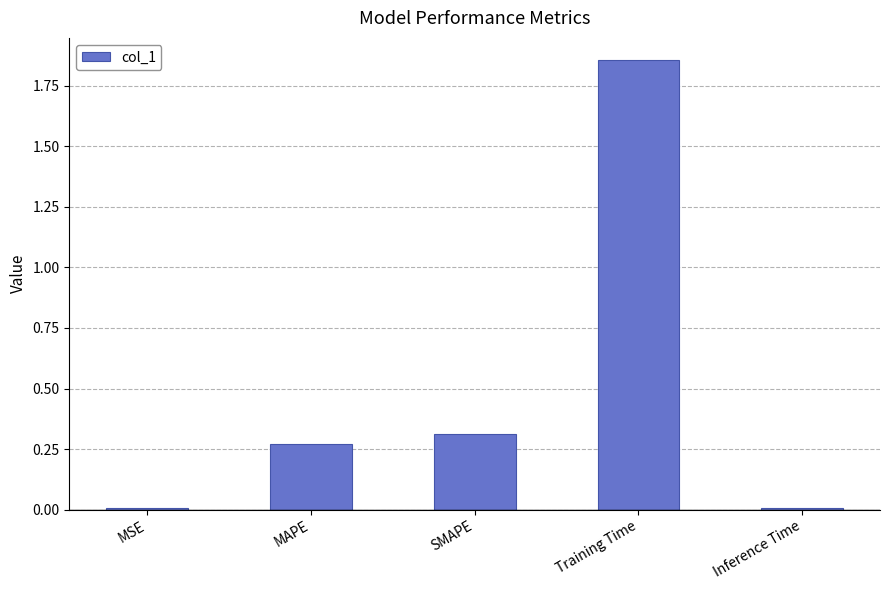

How many bars are there in total?

5